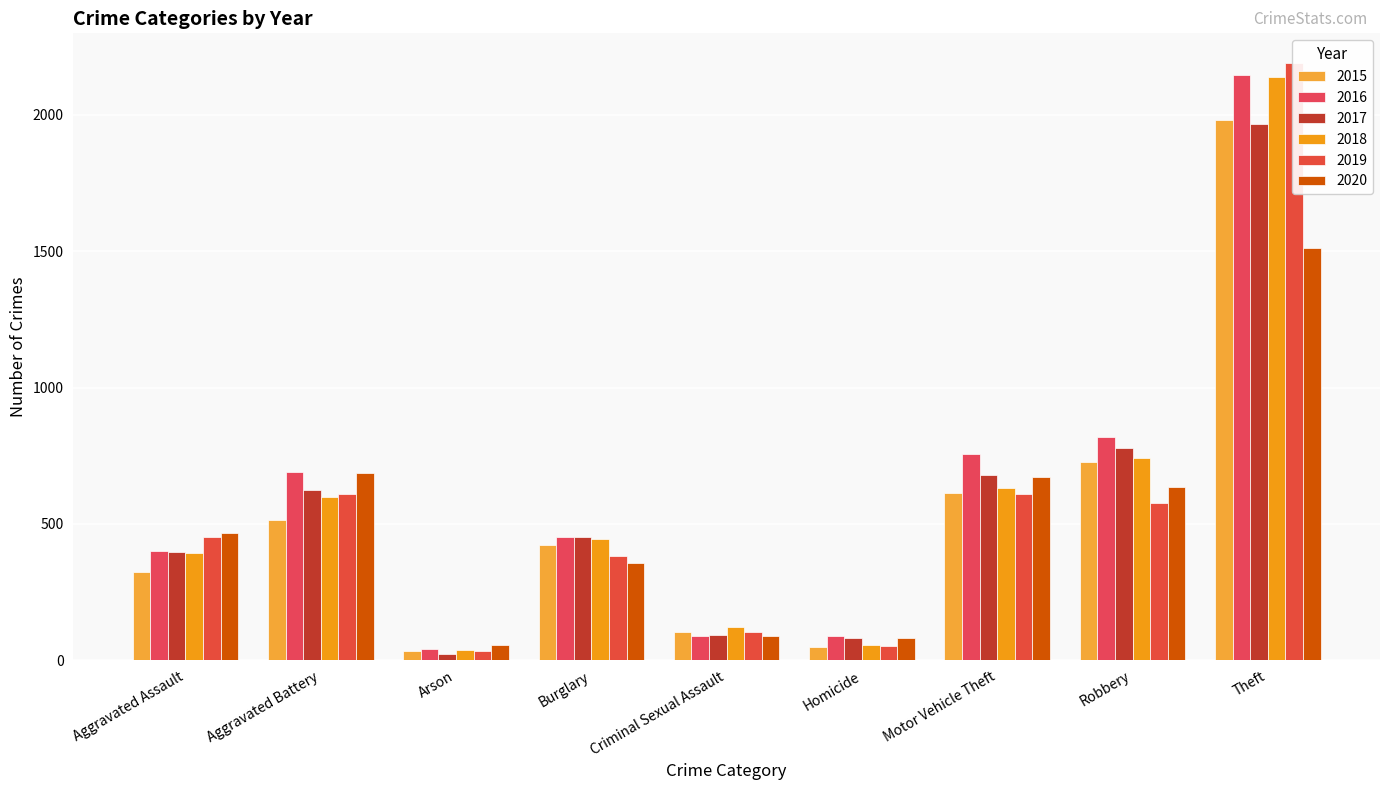

Which has a higher value, Burglary or Criminal Sexual Assault?

Burglary